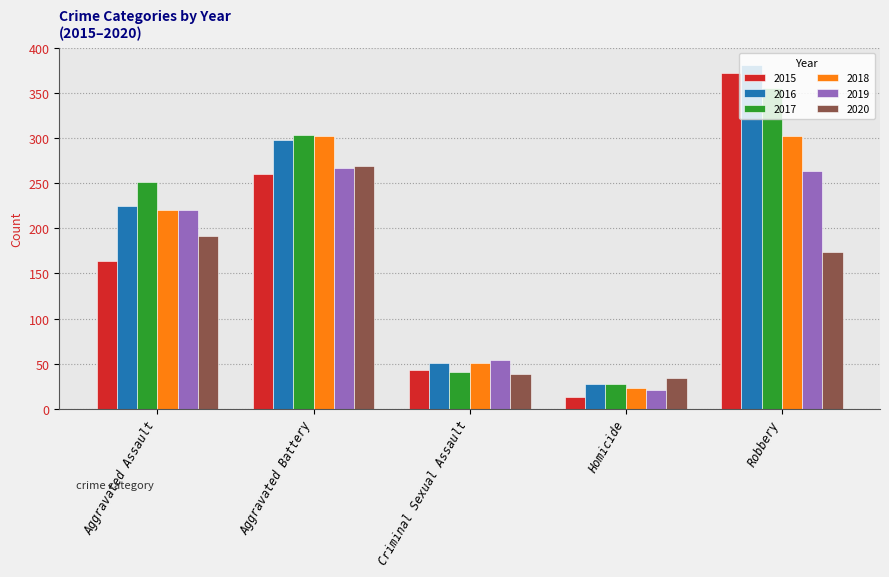

How many data points does each series have?

5